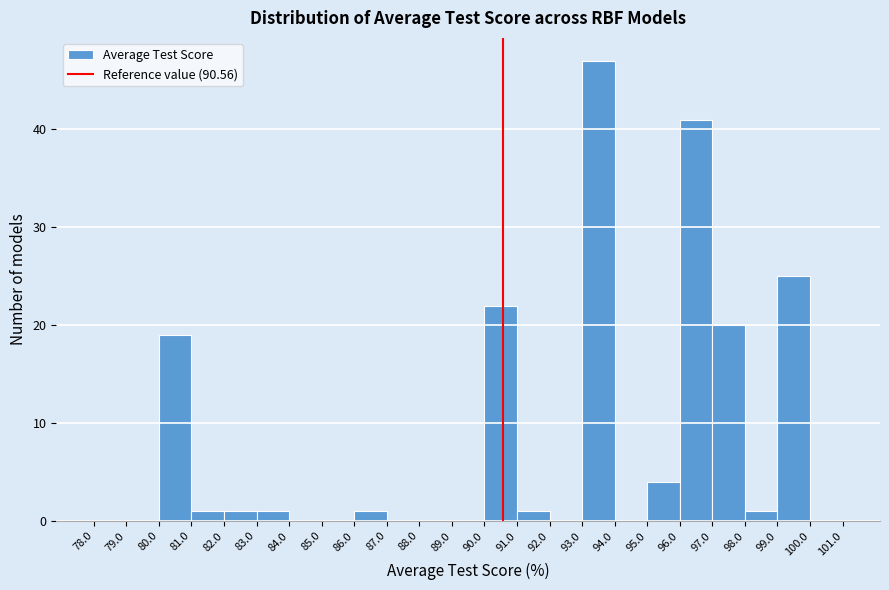

What is the height of the bar covering 96.0 to 97.0 on the x-axis? The values are not printed on the chart, so give them approximately, as read against the axis.

41